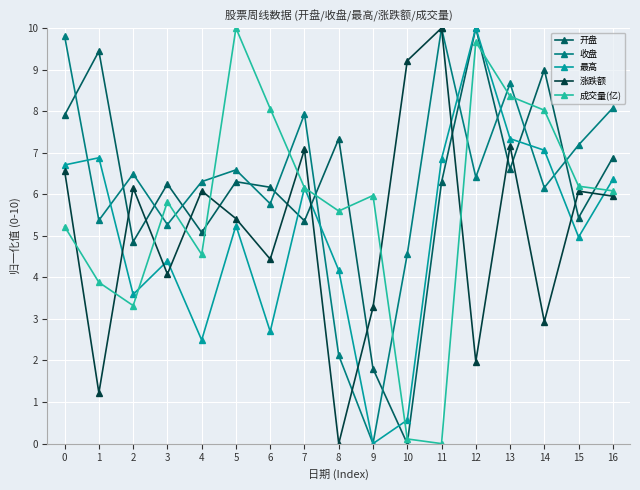

What is the average value of the 收盘 series?

6.3